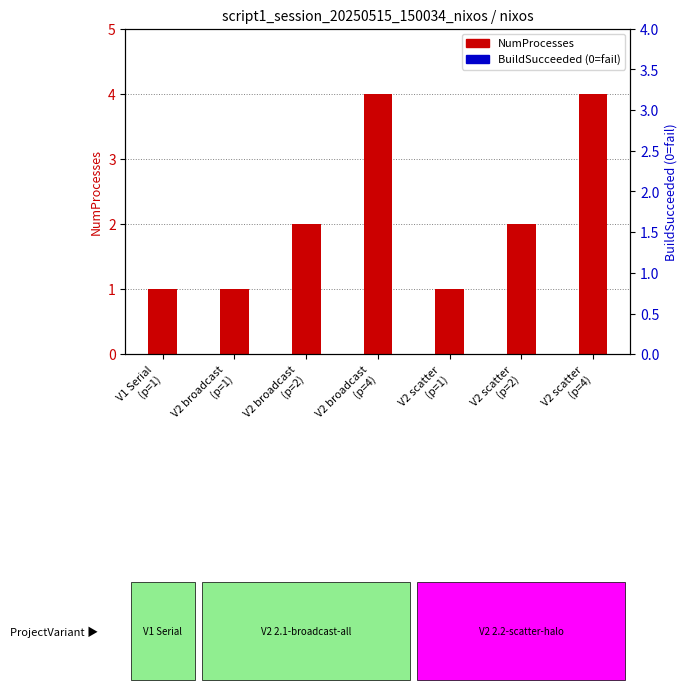

Reading left to right, list all the values displayed in this chart.

NumProcesses: V1 Serial
(p=1)=1	V2 broadcast
(p=1)=1	V2 broadcast
(p=2)=2	V2 broadcast
(p=4)=4	V2 scatter
(p=1)=1	V2 scatter
(p=2)=2	V2 scatter
(p=4)=4
BuildSucceeded (0=fail): V1 Serial
(p=1)=0	V2 broadcast
(p=1)=0	V2 broadcast
(p=2)=0	V2 broadcast
(p=4)=0	V2 scatter
(p=1)=0	V2 scatter
(p=2)=0	V2 scatter
(p=4)=0